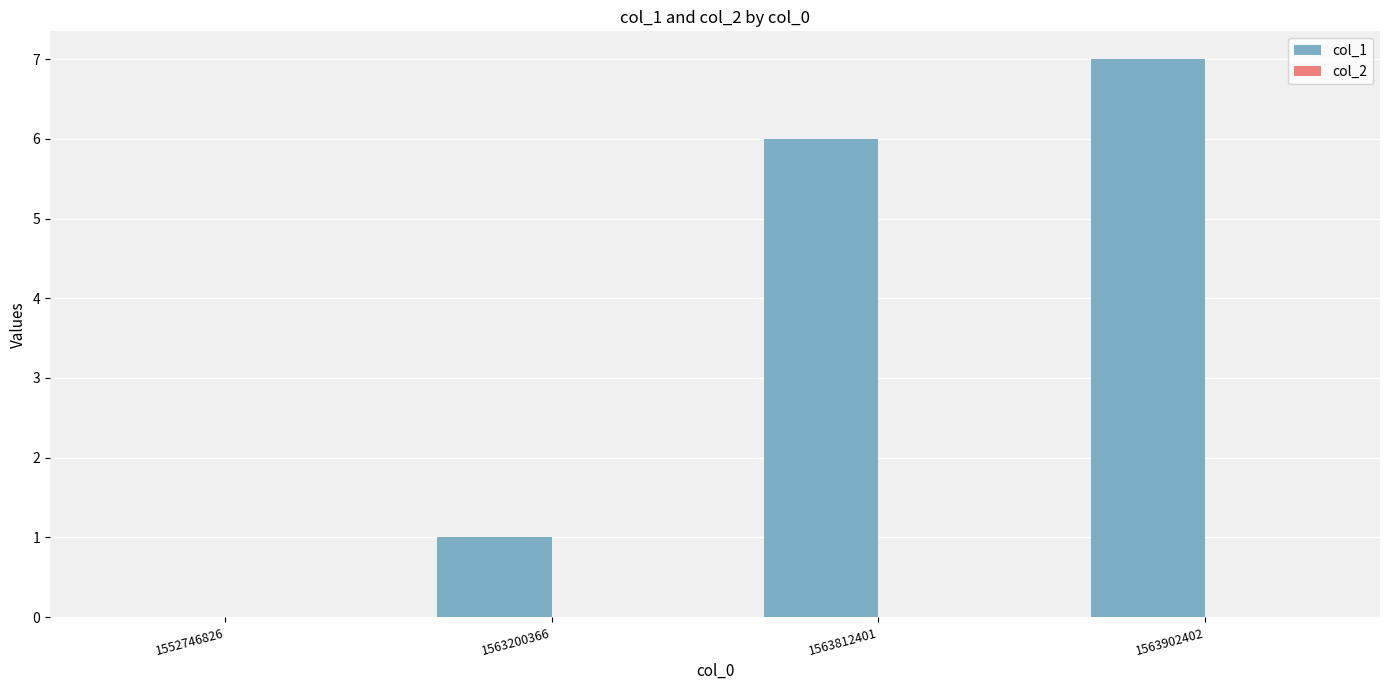

Between 1563200366 and 1563902402, which is larger?

1563902402